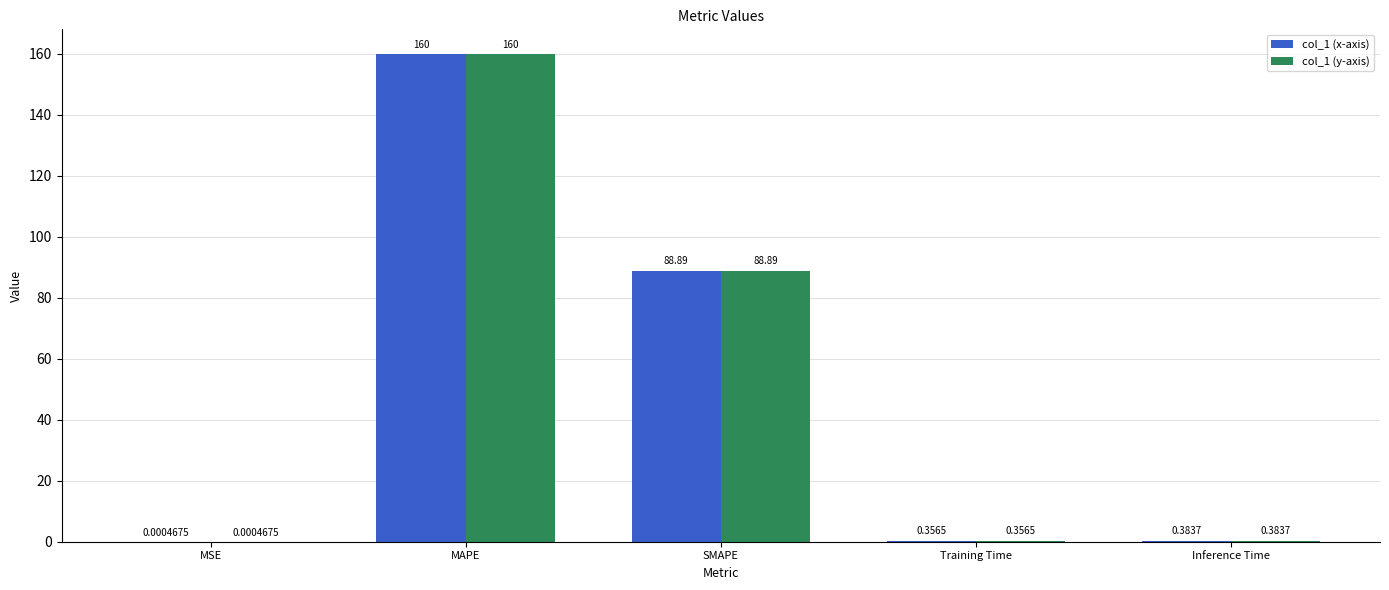

Does the chart contain stacked bars?

No